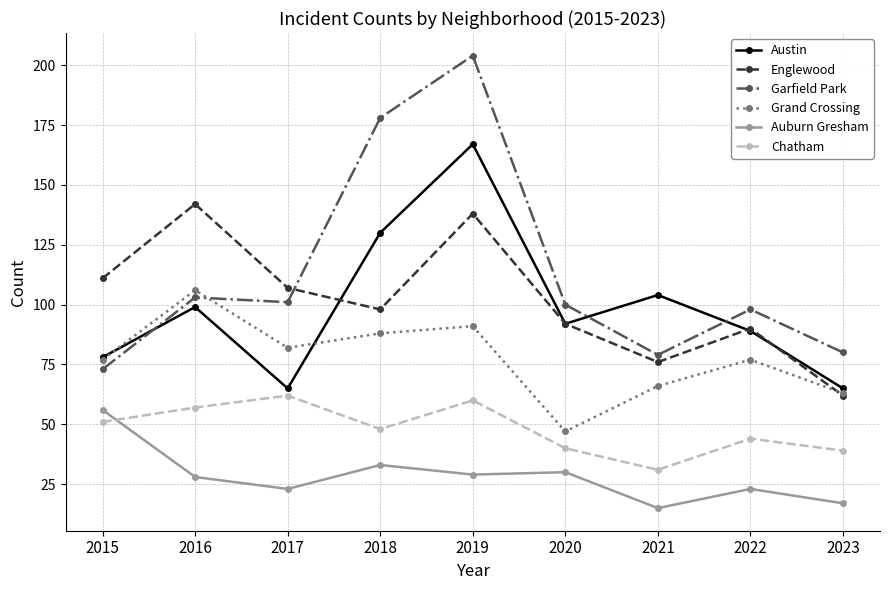

Is this an area chart (filled region under the line)?

No